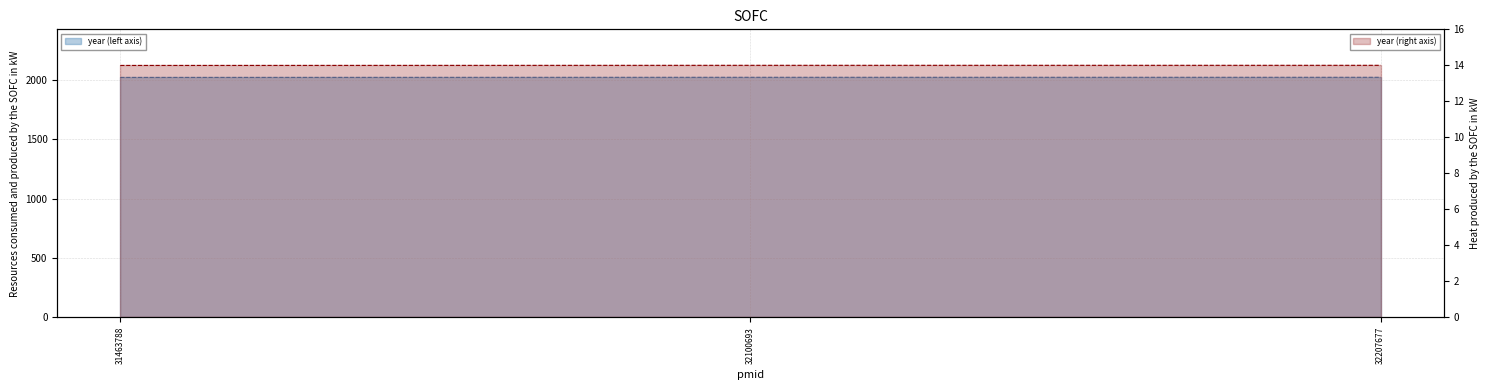

How many year (line) values are between 2019 and 2020?

3